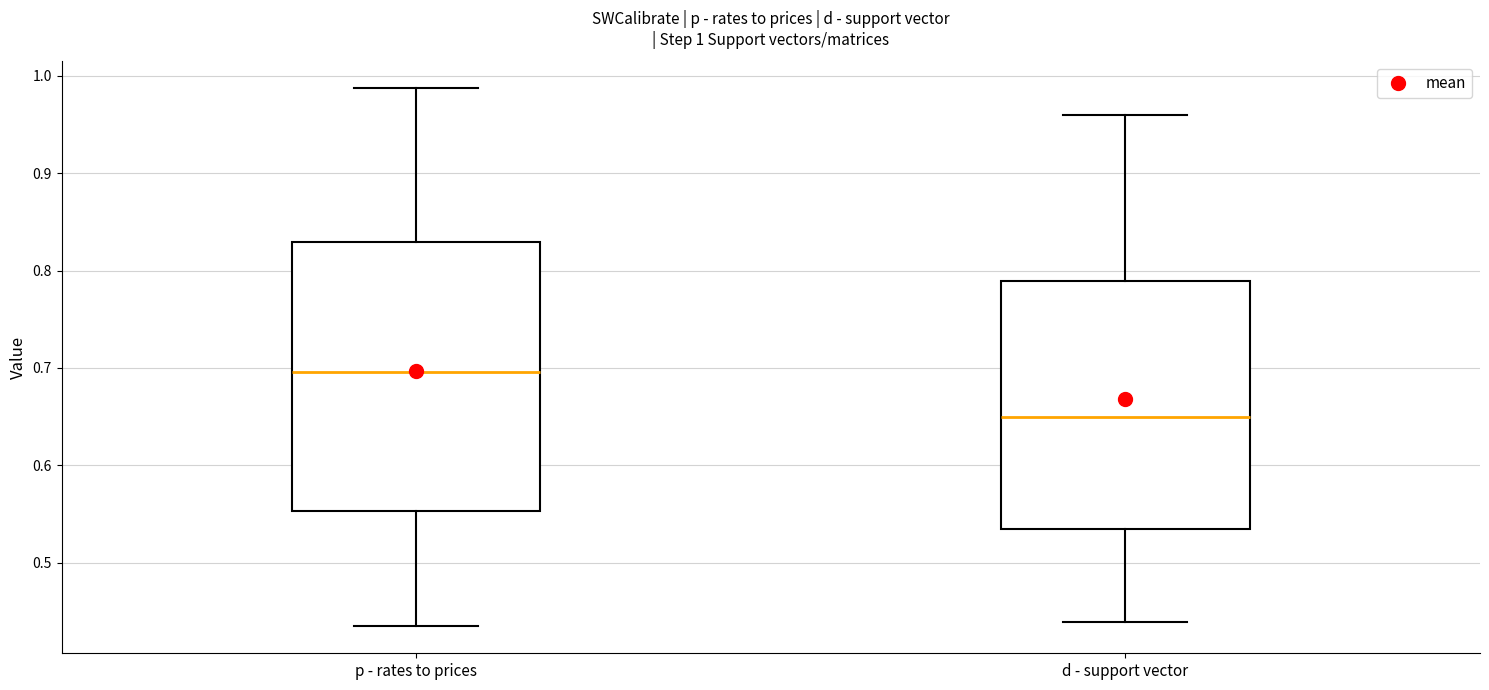

Comparing the boxes themselves (not the whiskers), which one is the tallest?

p - rates to prices